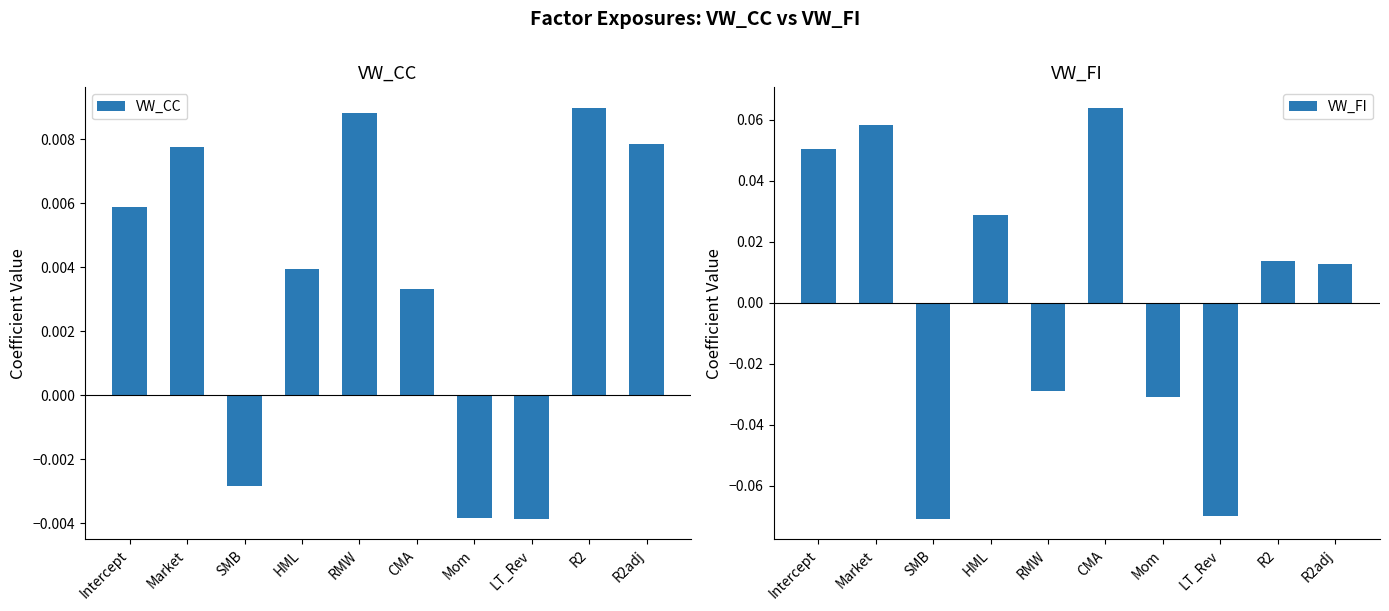

What is the maximum value shown in the chart?

0.1